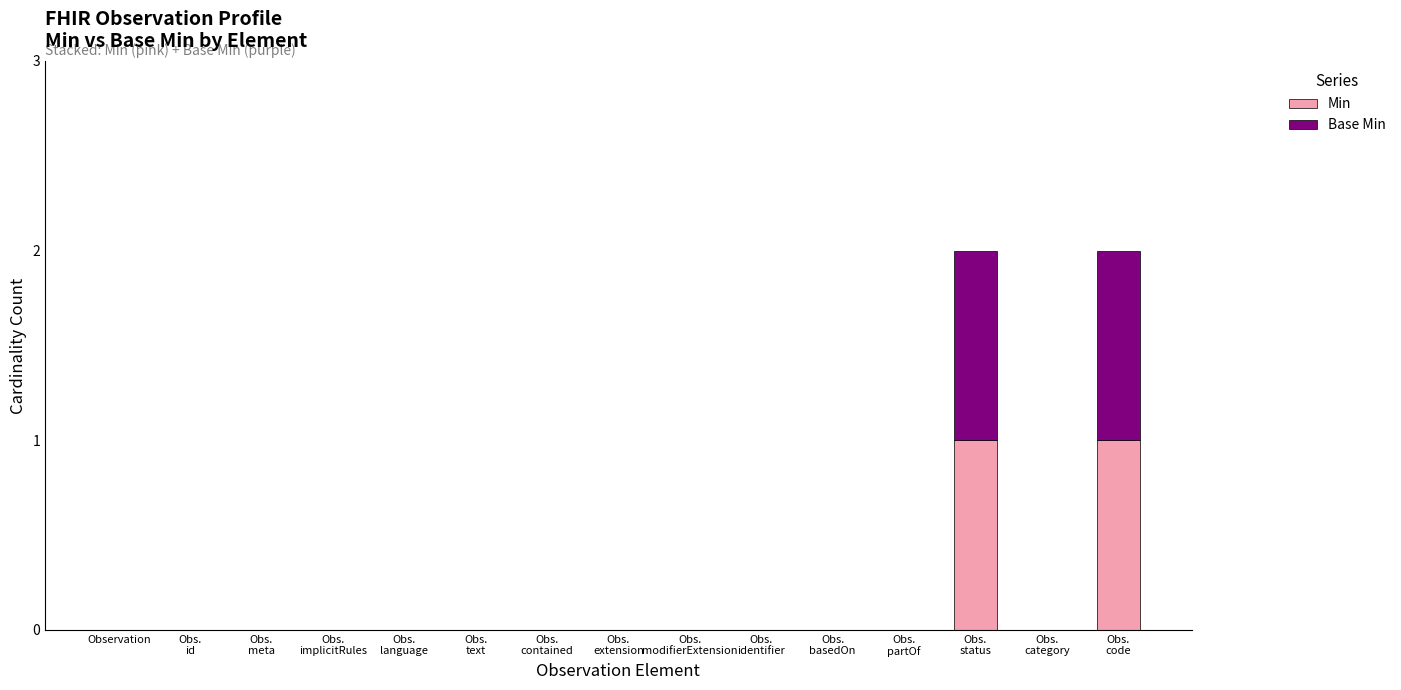

How many categories are shown in the chart?

15